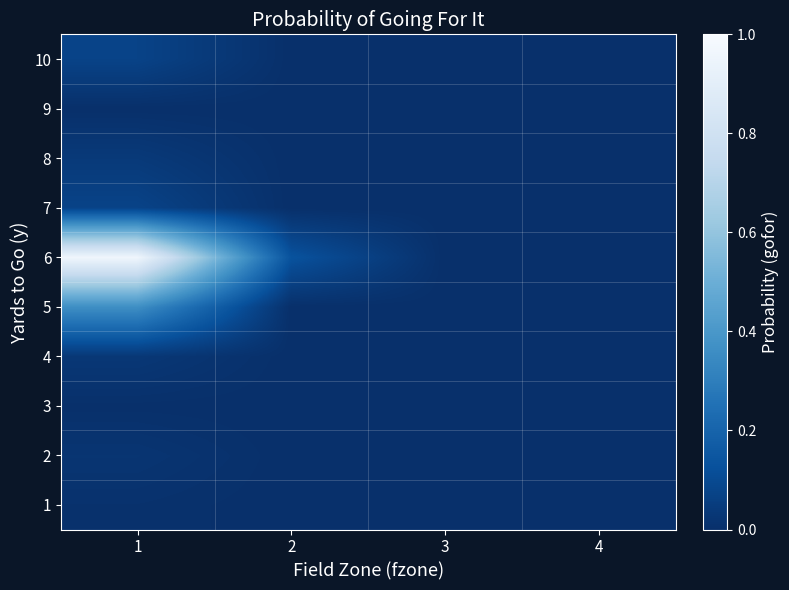

How many distinct data groups are displayed?

10